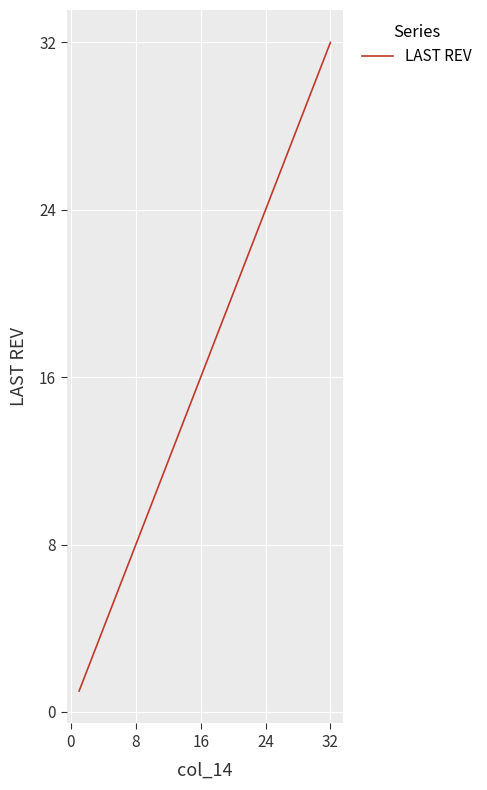

What is the greatest value displayed?

32